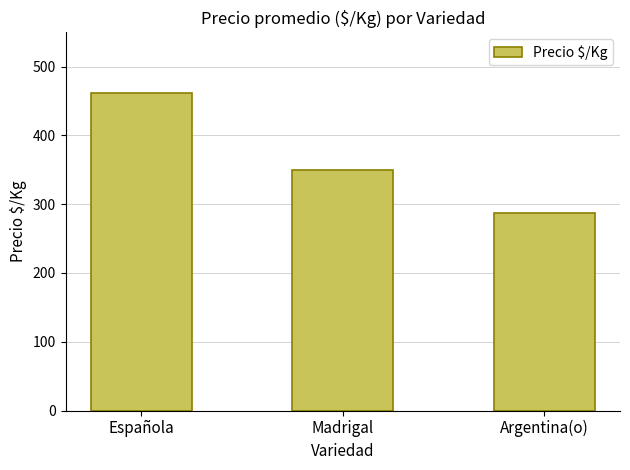

What is the average value?

366.3